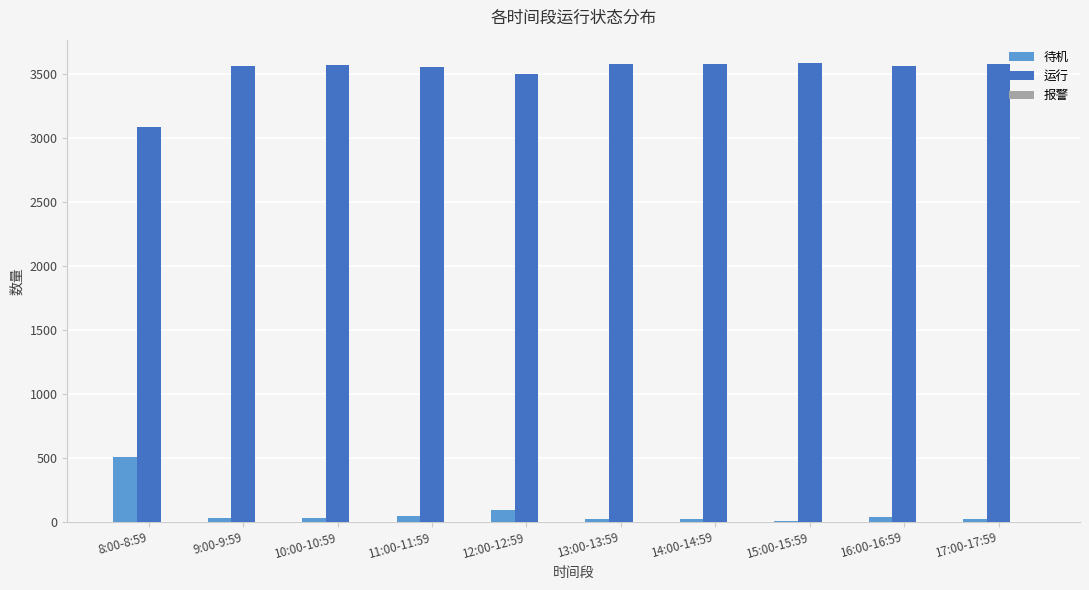

What is the total value across all series at 13:00-13:59?

3594